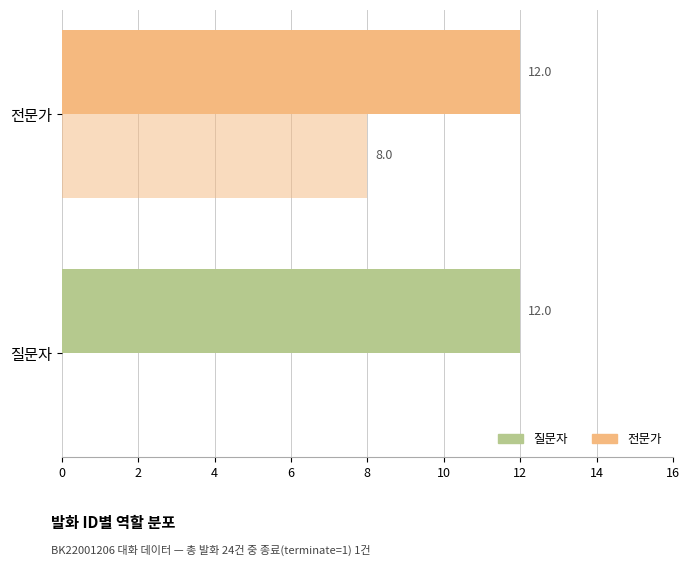

Count the number of data series in this chart.

2